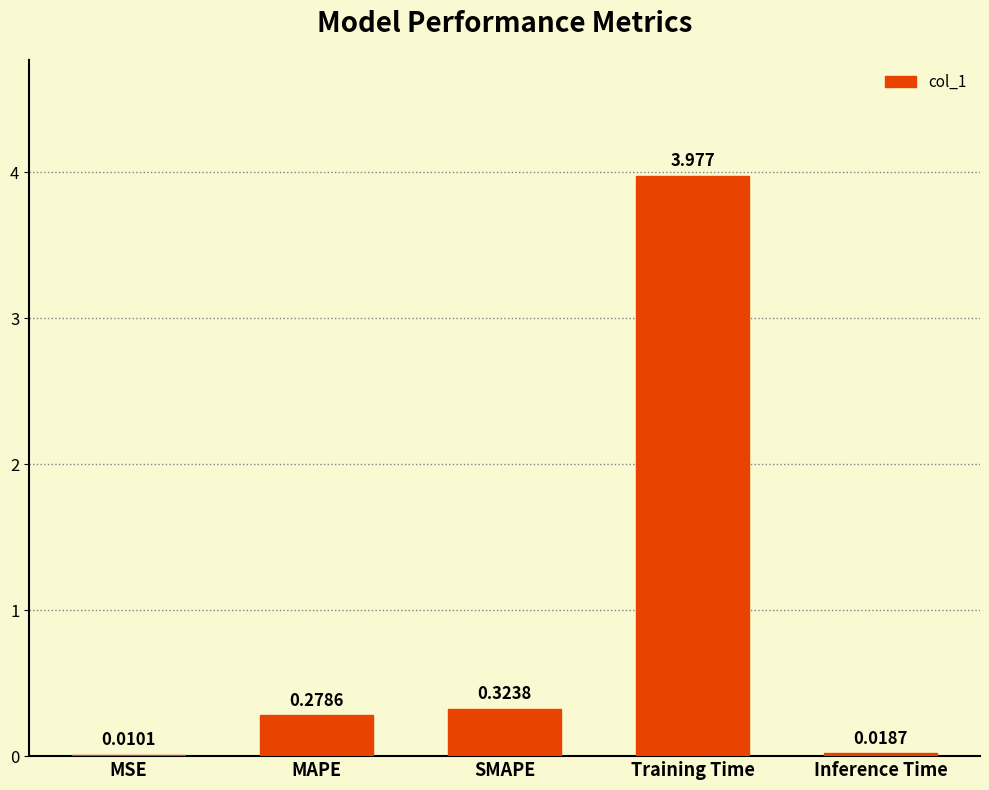

What is the sum of all values?

4.6